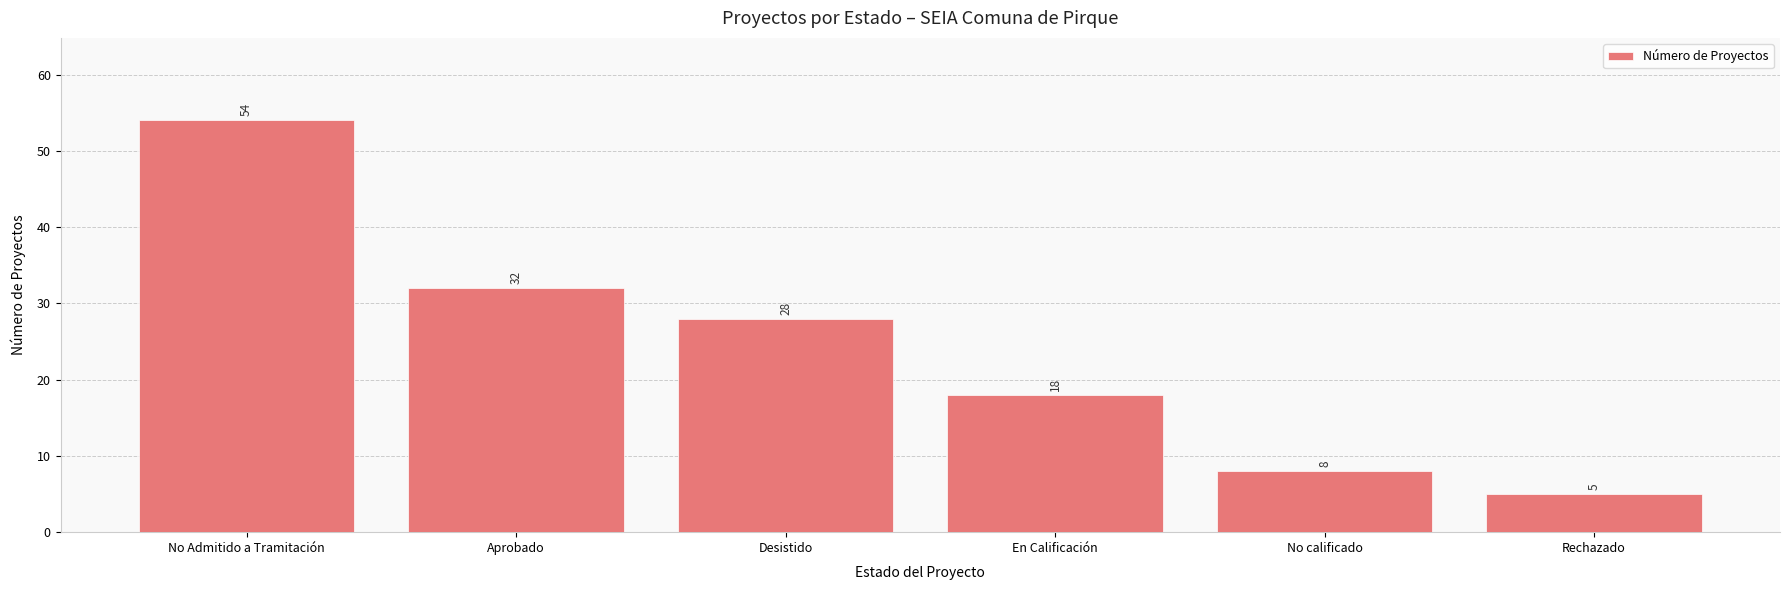

What is the change in value from No Admitido a Tramitación to En Calificación?

-36